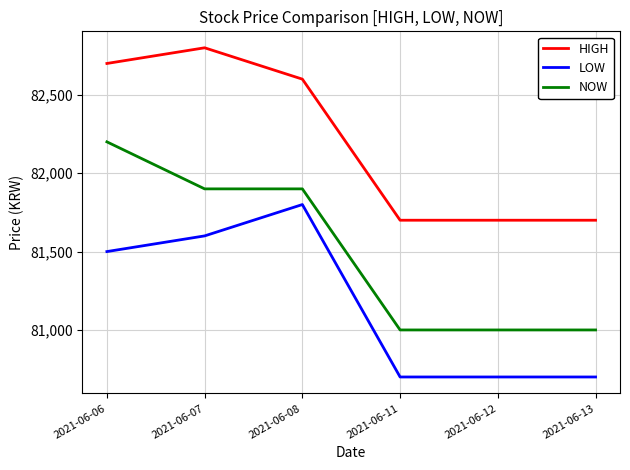

Which category has the highest value in the LOW series?

2021-06-08